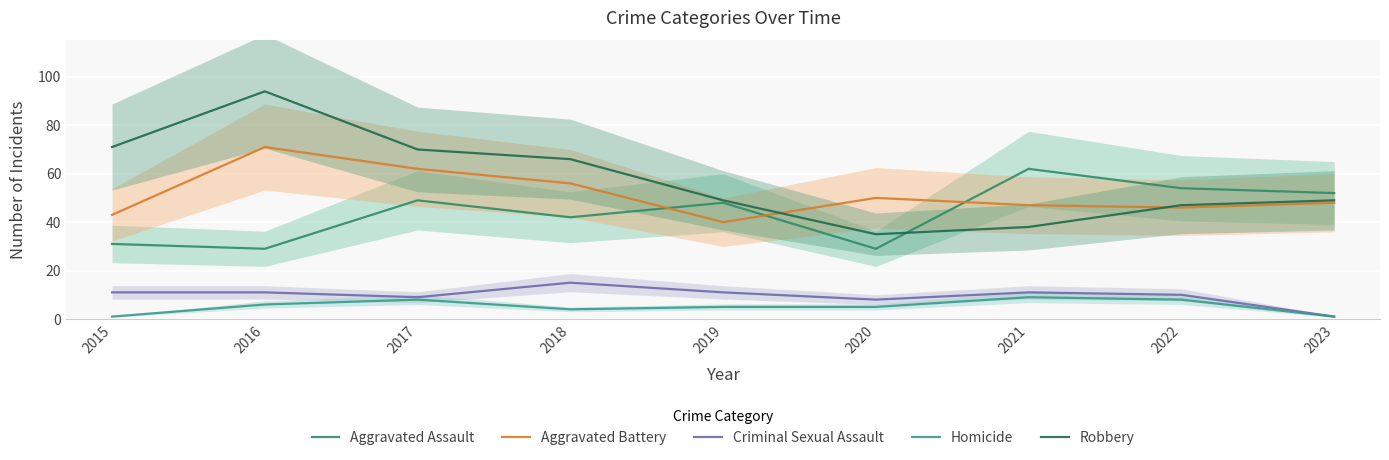

Count the number of categories in the chart.

9